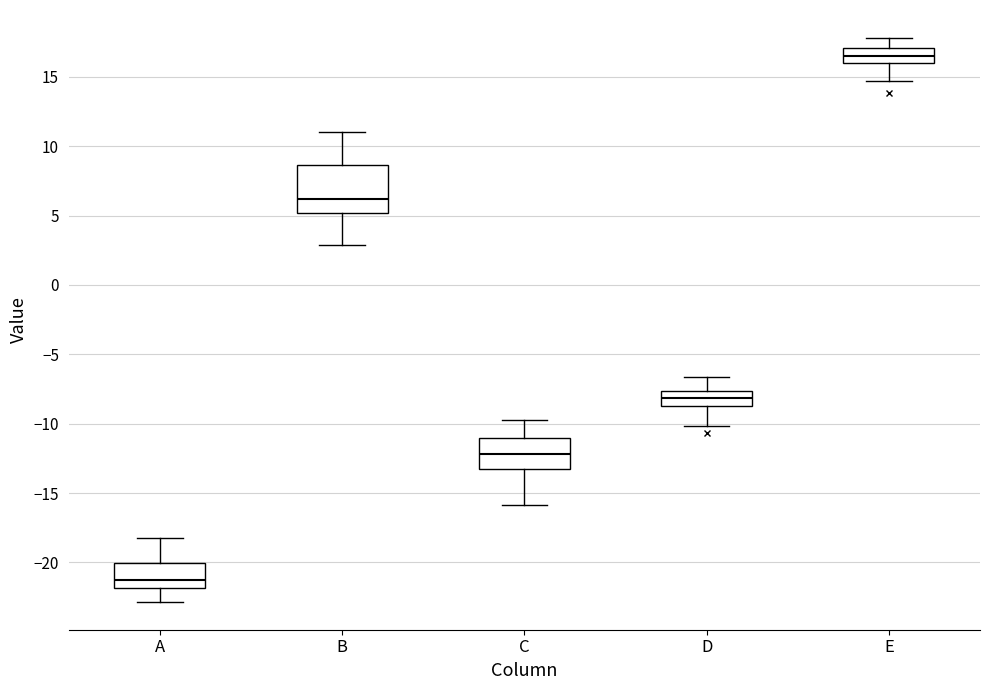

Comparing the boxes themselves (not the whiskers), which one is the tallest?

B